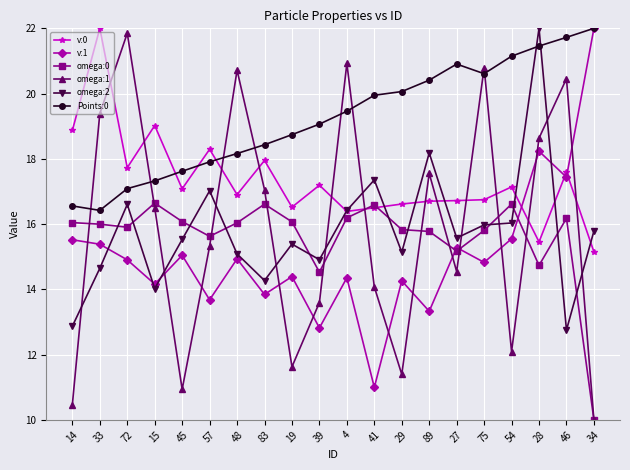

How many lines are shown in the chart?

6